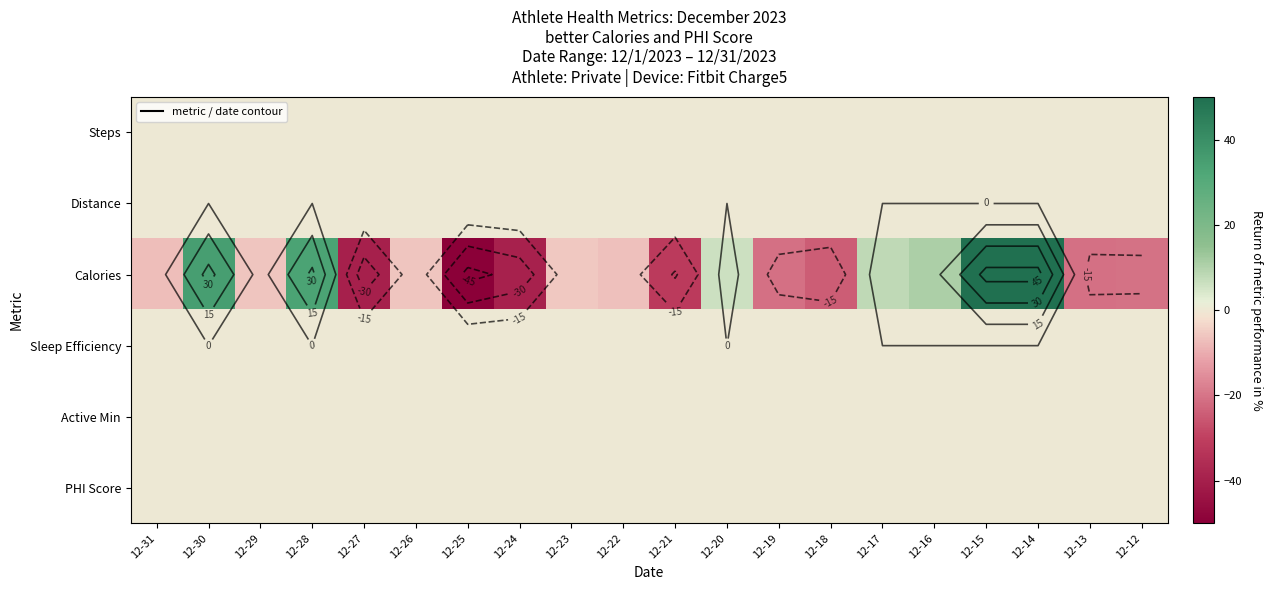

How many distinct data groups are displayed?

6